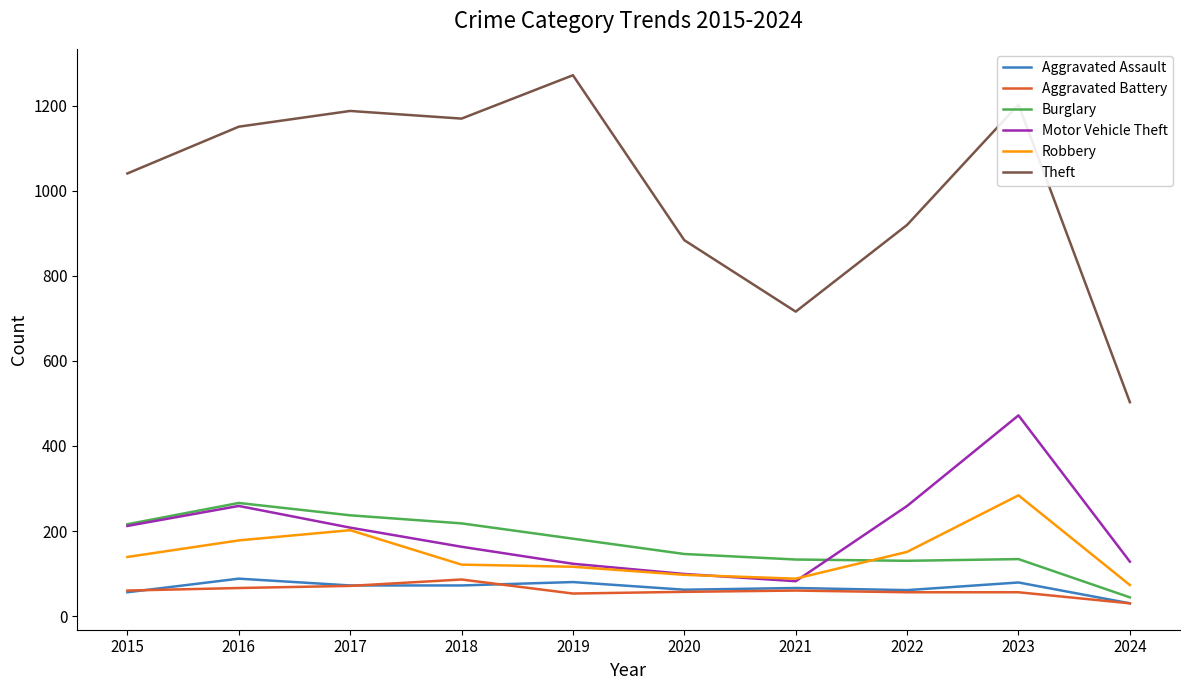

Between 2018 and 2021, which series saw the biggest shift?

Theft